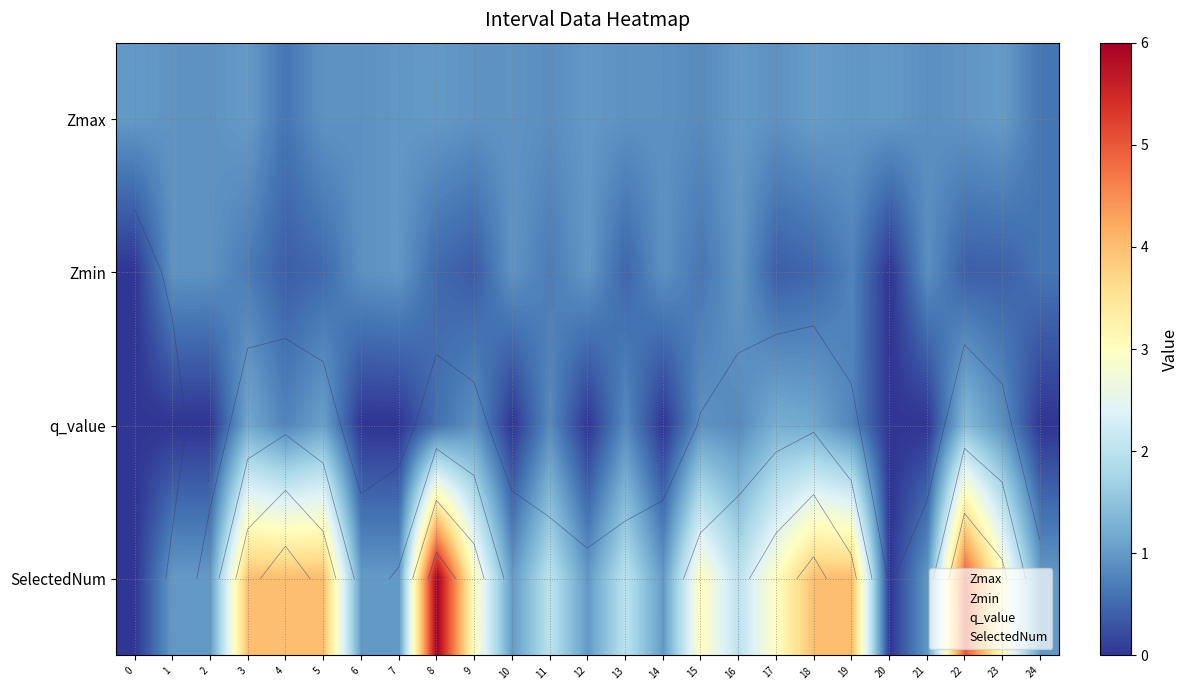

Which has a higher value, 11 or 7?

11